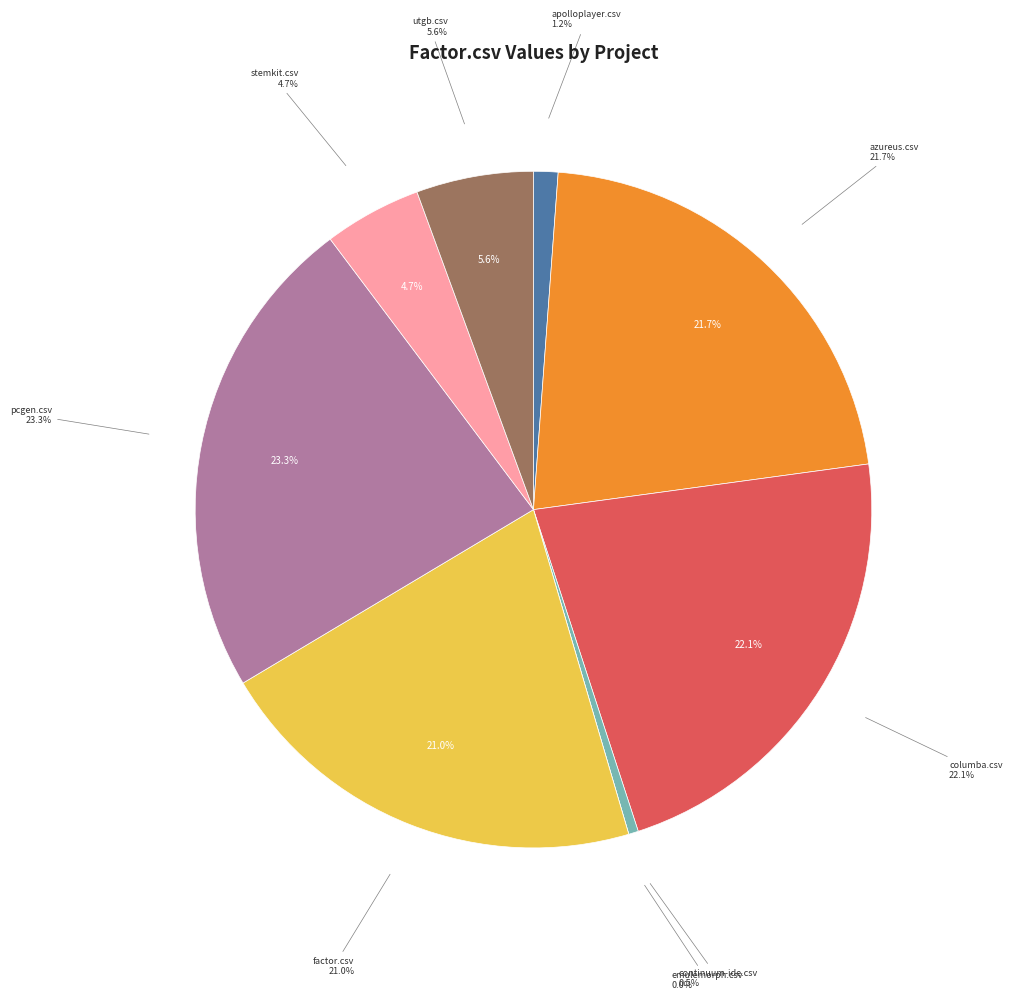

Does apolloplayer.csv account for over 50% of the chart?

No